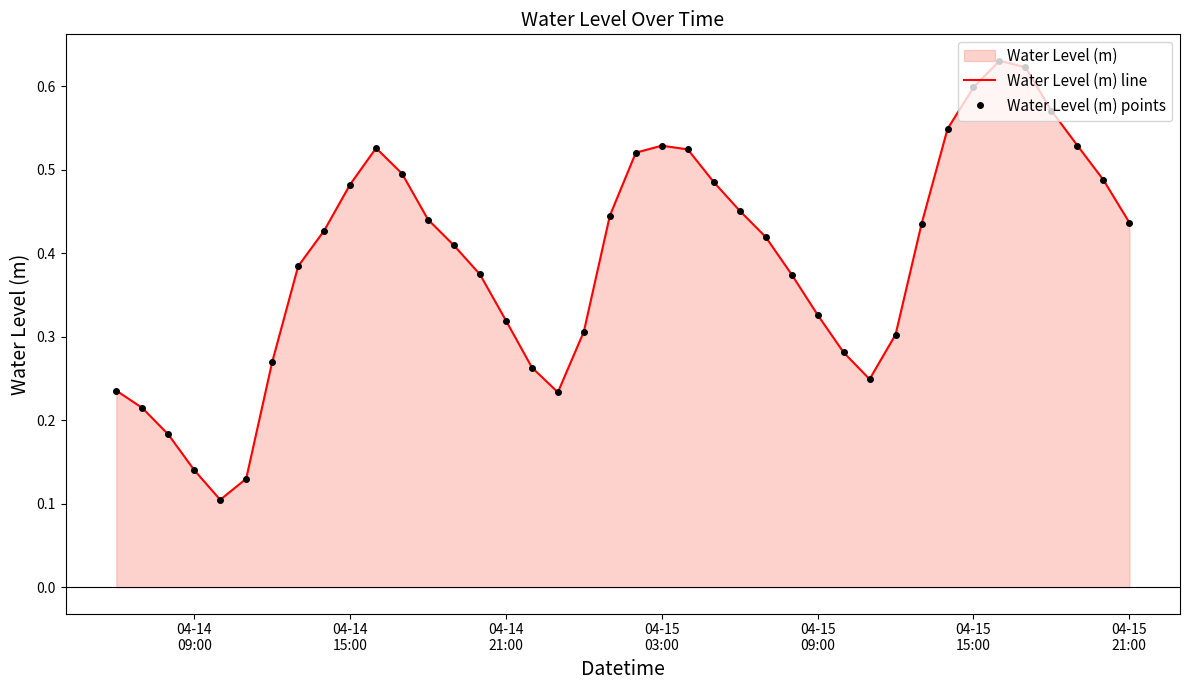

What is the sum of all Water Level (m) points values?

15.7